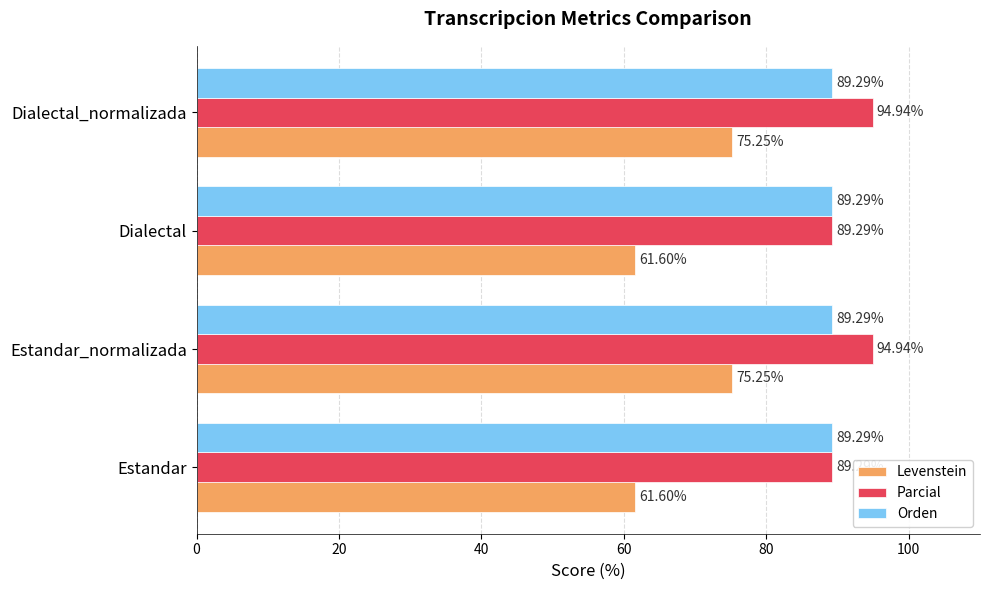

What is the difference between the highest and lowest values at Dialectal?

27.7